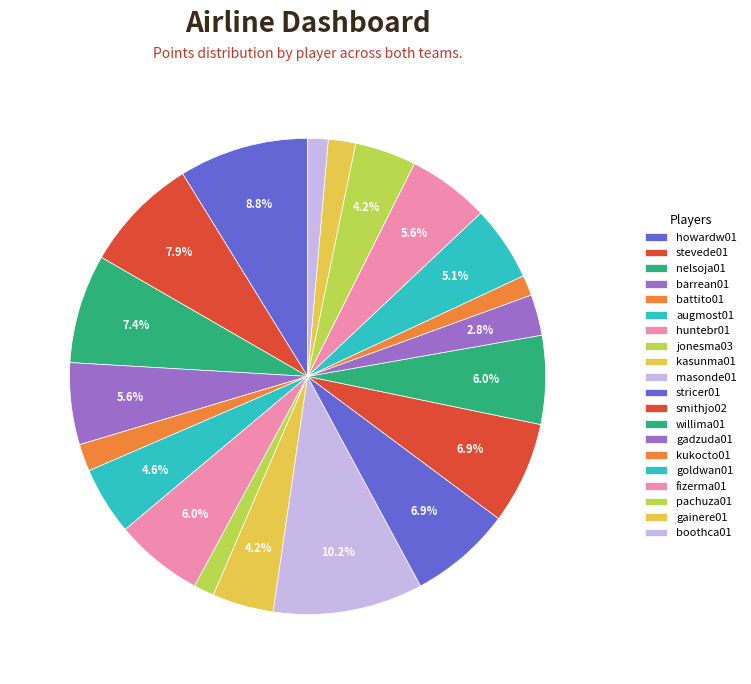

What is the change in value from augmost01 to jonesma03?

-7